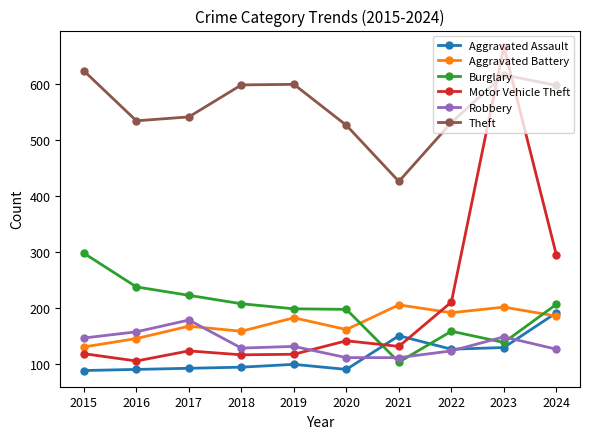

In Theft, how many points are lower than both neighbors (excluding endpoints)?

2